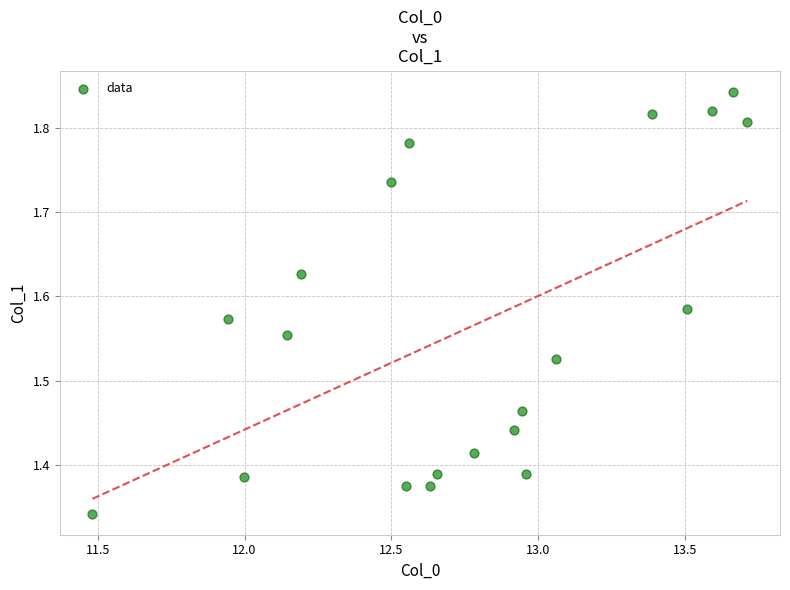

What is the range of Y values (max minus min)?

0.5